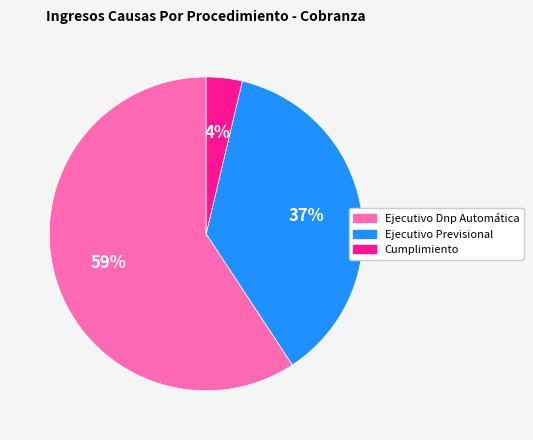

Does Ejecutivo Dnp Automática account for over 50% of the chart?

Yes